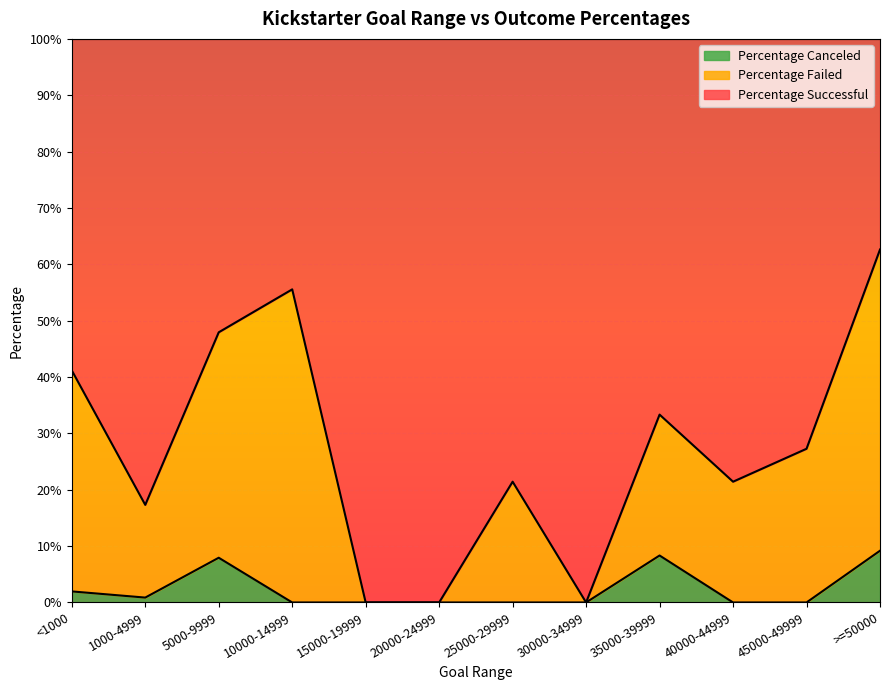

Which category has the highest value across all series?

>=50000